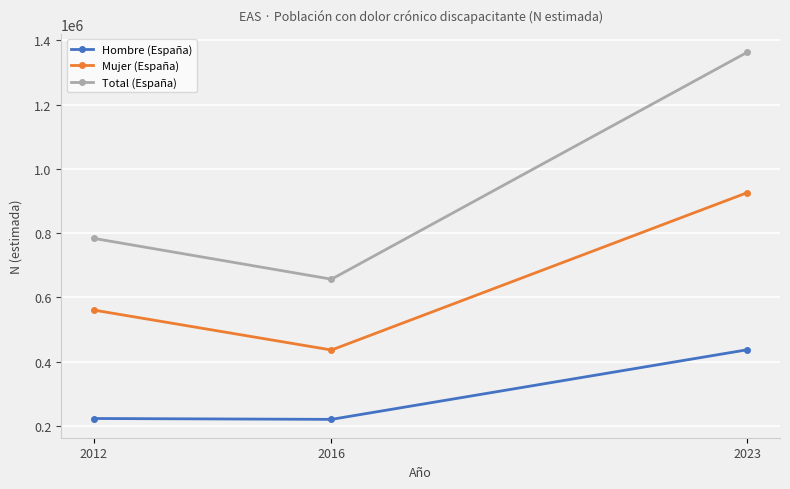

The Mujer (España) series shows 925918 at 2023. True or false?

True